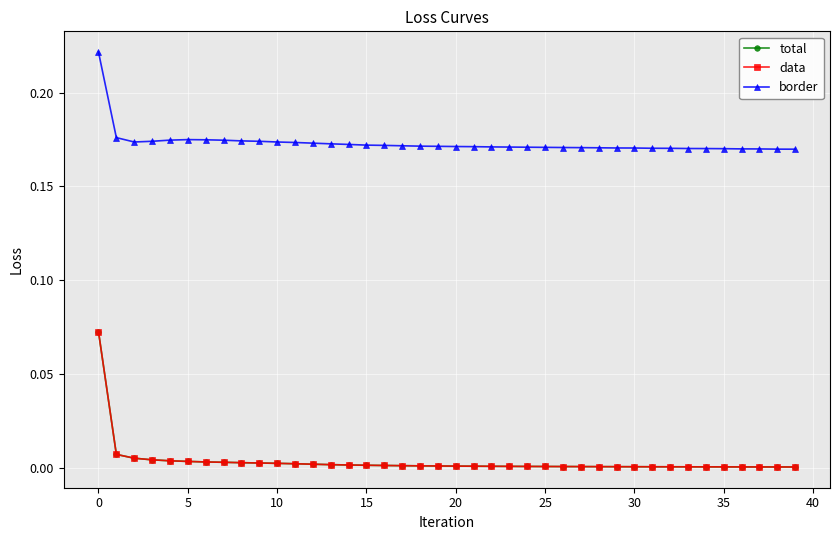

Is this an area chart (filled region under the line)?

No